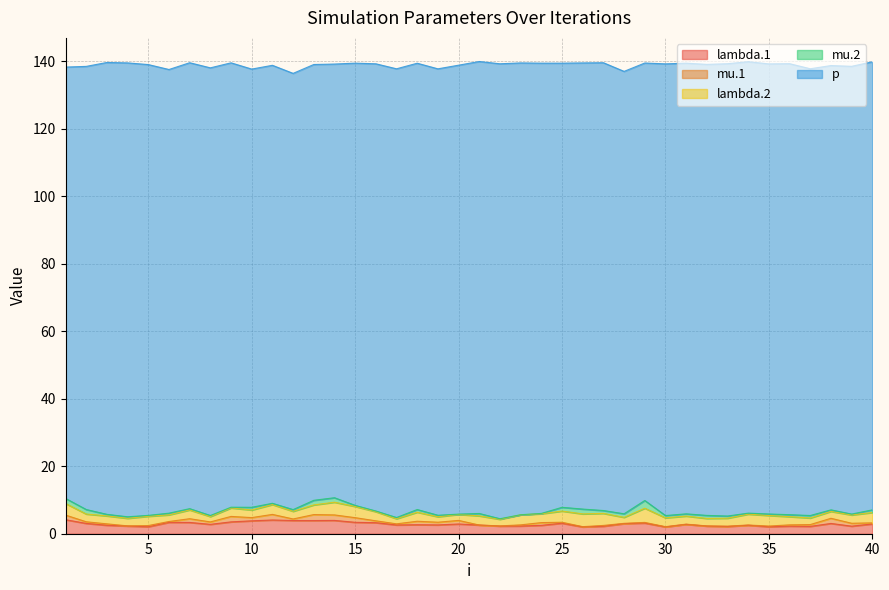

What is the value of the lambda.2 point at the 39th from the left?

2.5